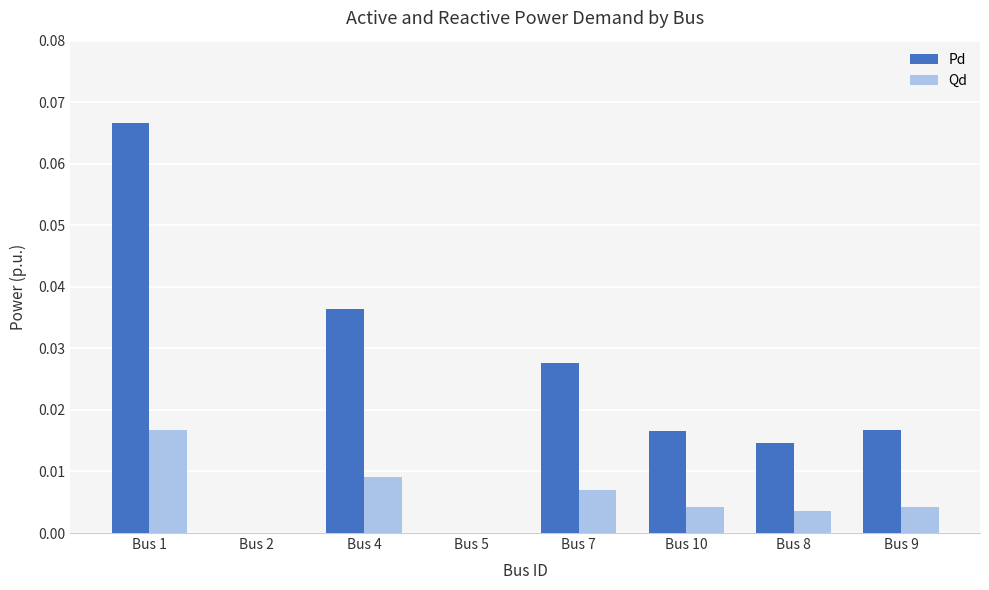

At which category is the sum across all series the highest?

Bus 1